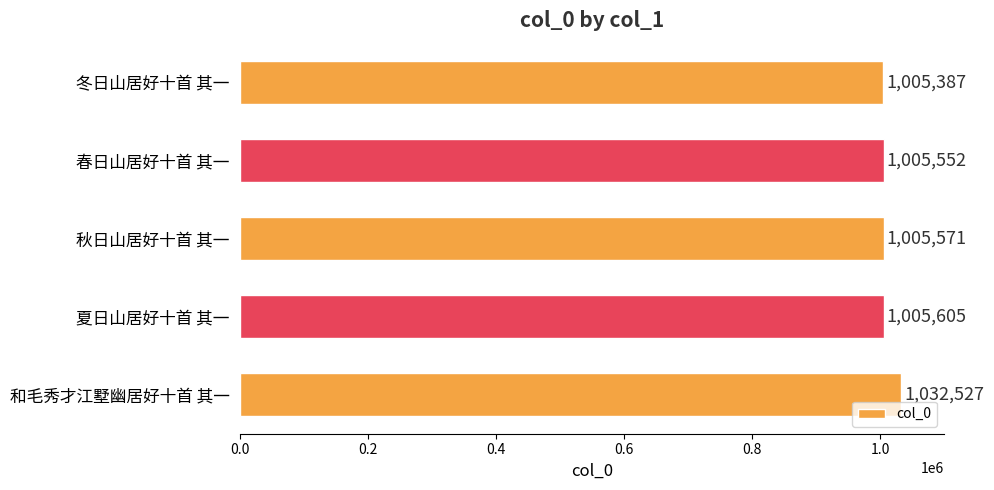

What is the difference between the maximum and minimum values?

27140